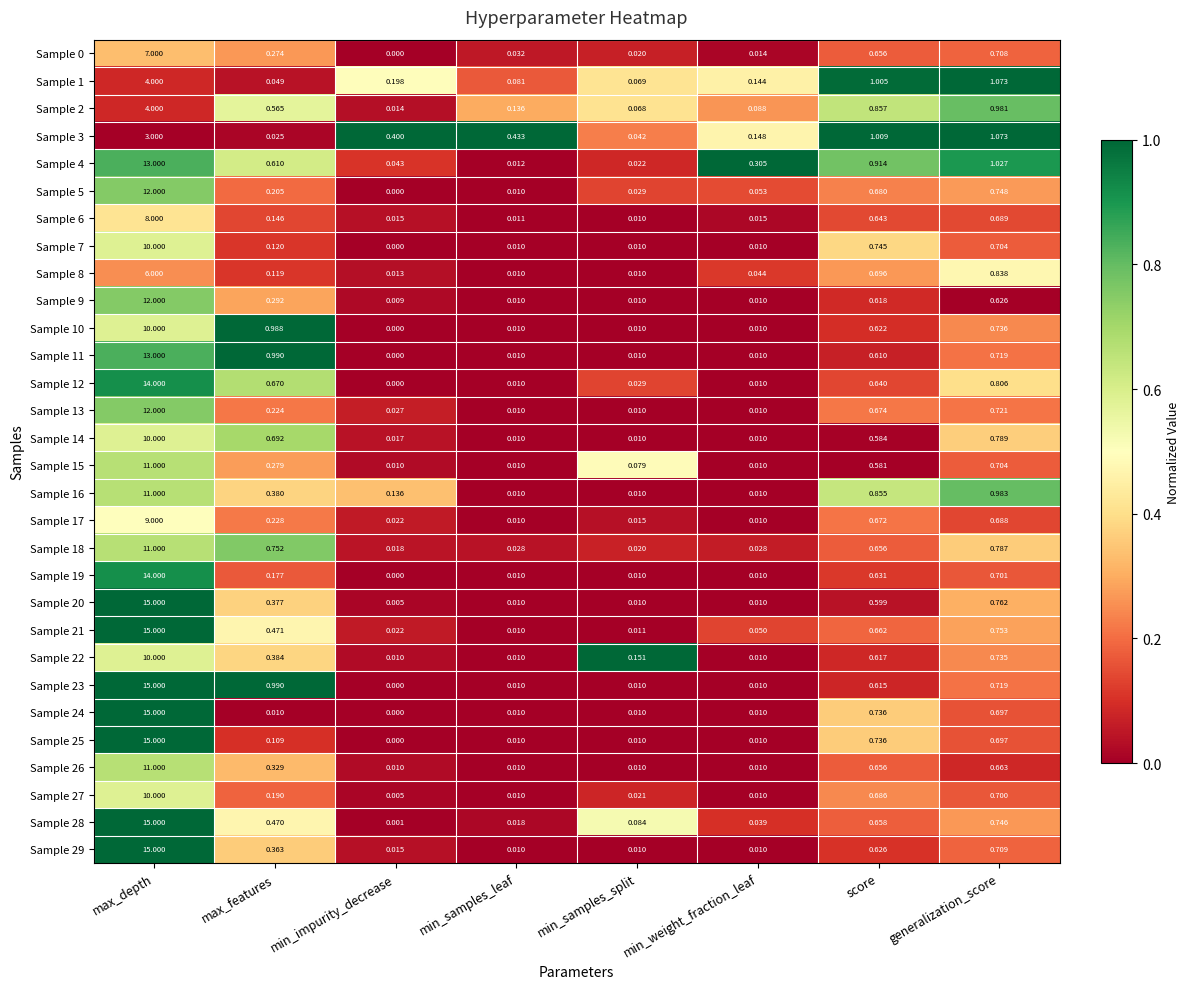

What is the total value across all series at max_depth?

330.0